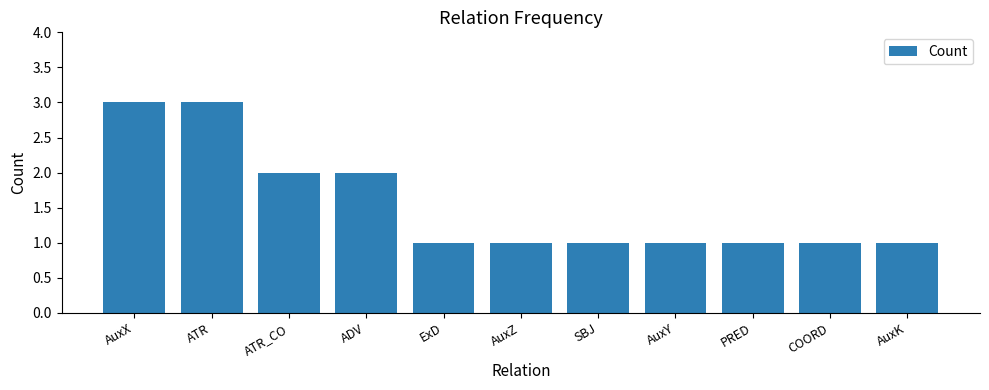

How many data points does each series have?

11